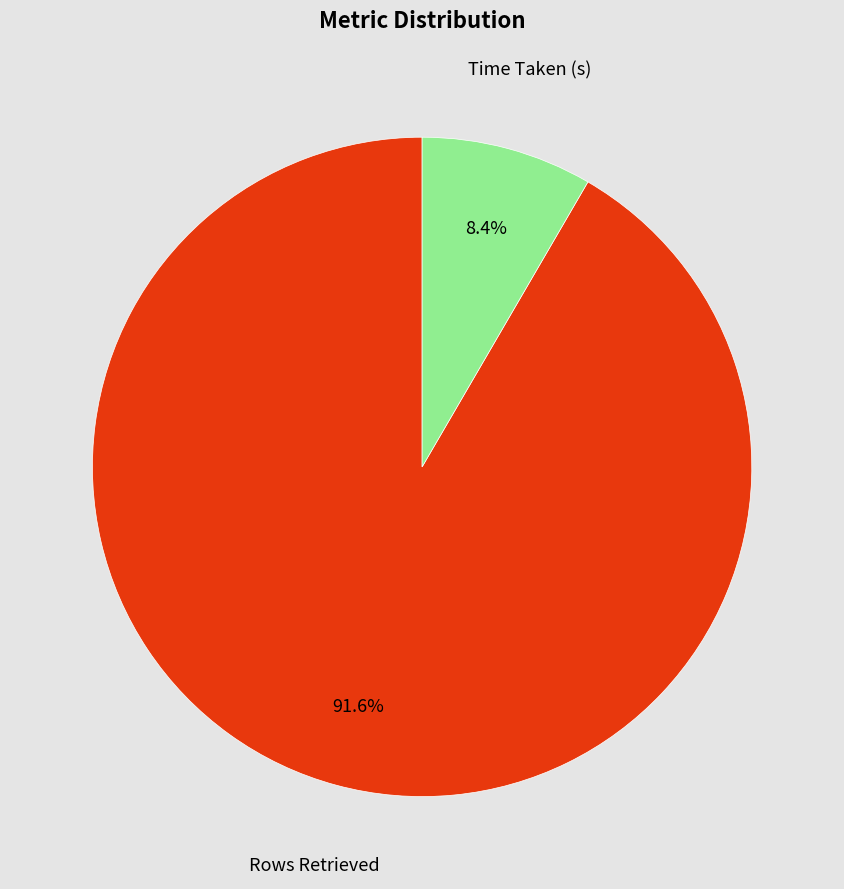

Rank the categories by value from lowest to highest.

Time Taken (s), Rows Retrieved